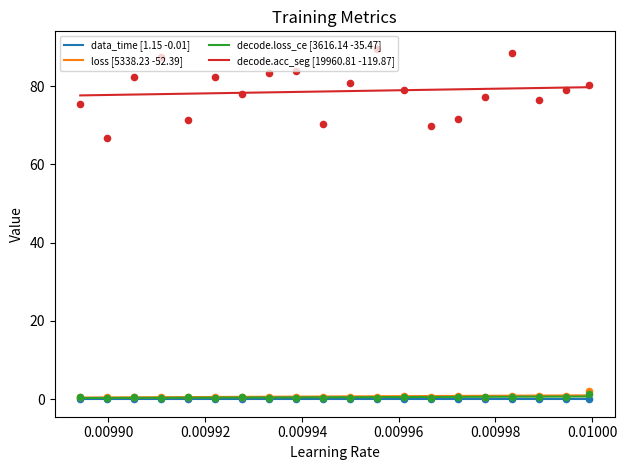

At how many categories does at least one series exceed 25?

20